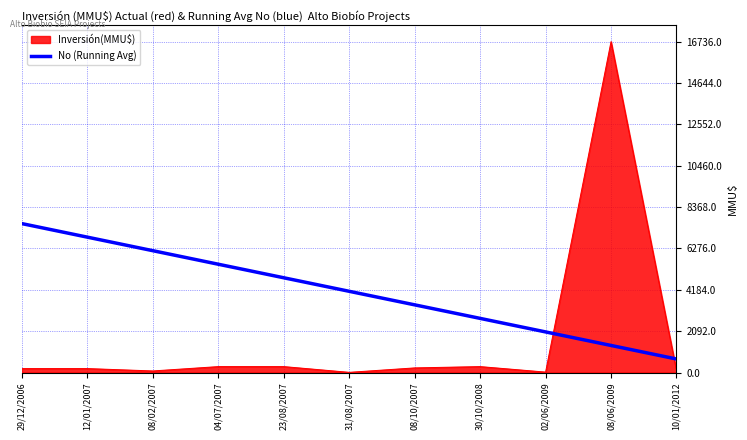

List the series in order of their peak value, lowest first.

No (Running Avg), Inversión(MMU$)